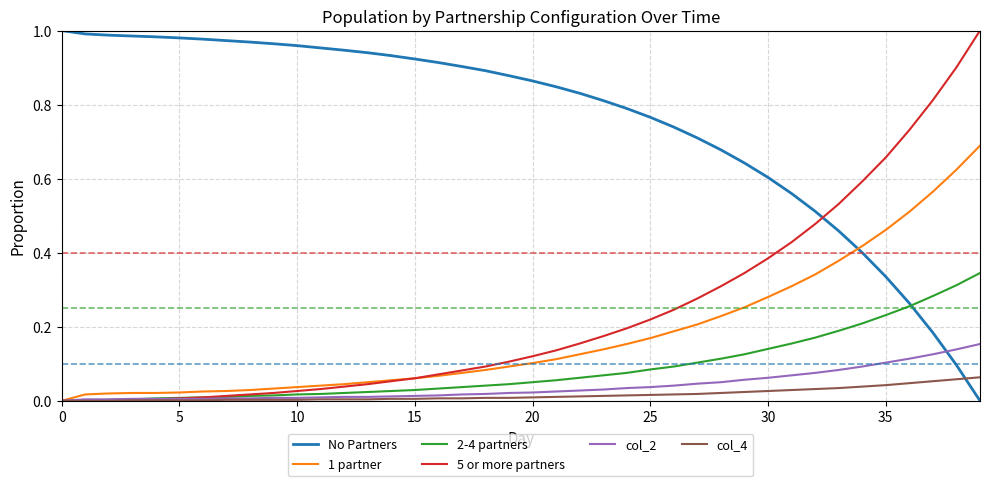

Which series has the largest total across all categories?

No Partners